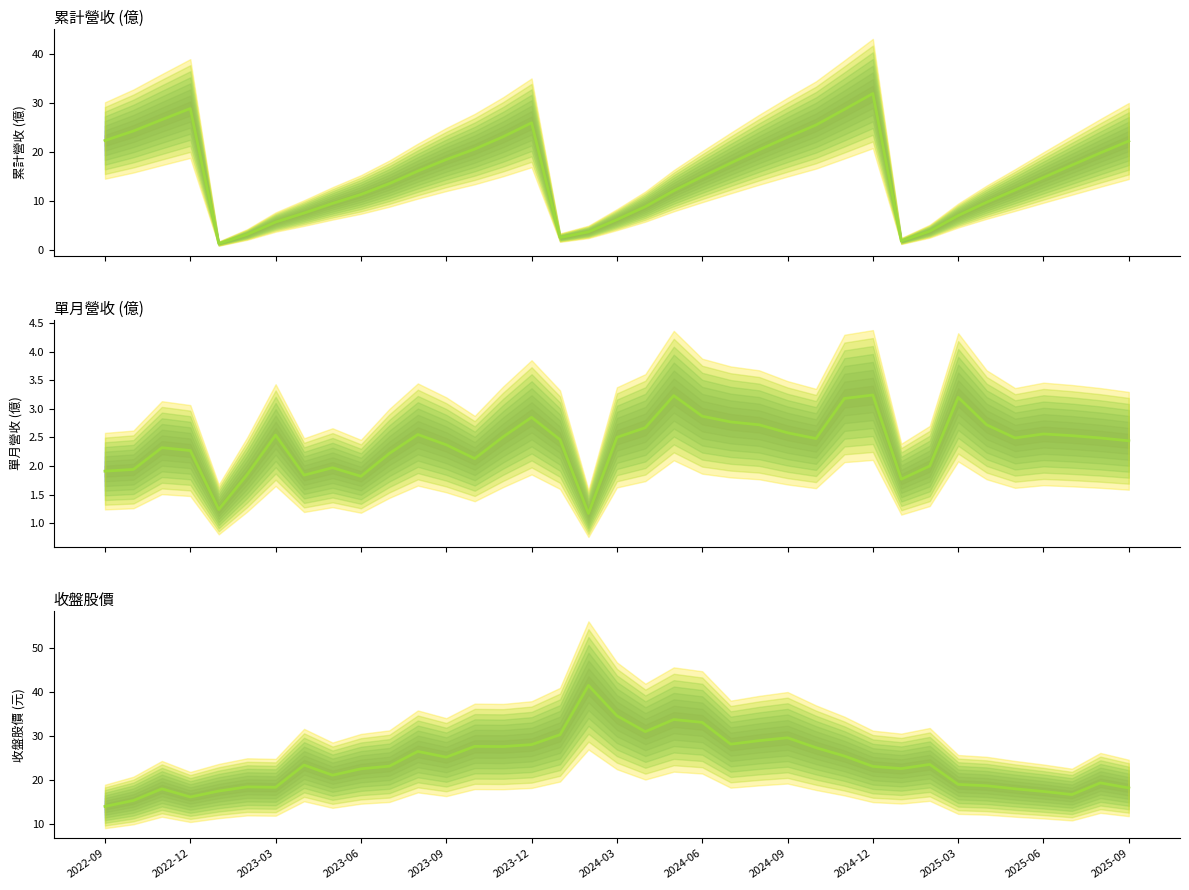

Which series has the largest range (max minus min)?

累計營收(億)